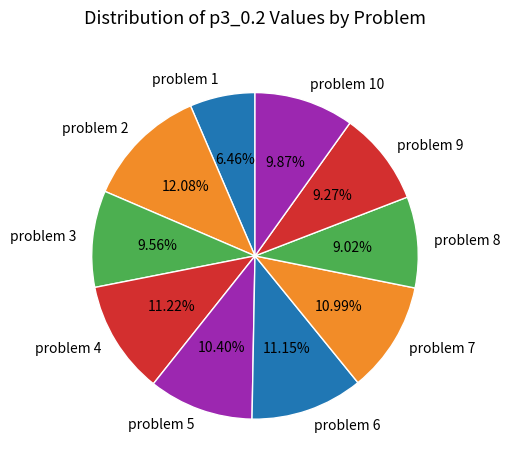

Combined, do problem 6 and problem 2 account for over 50%?

No